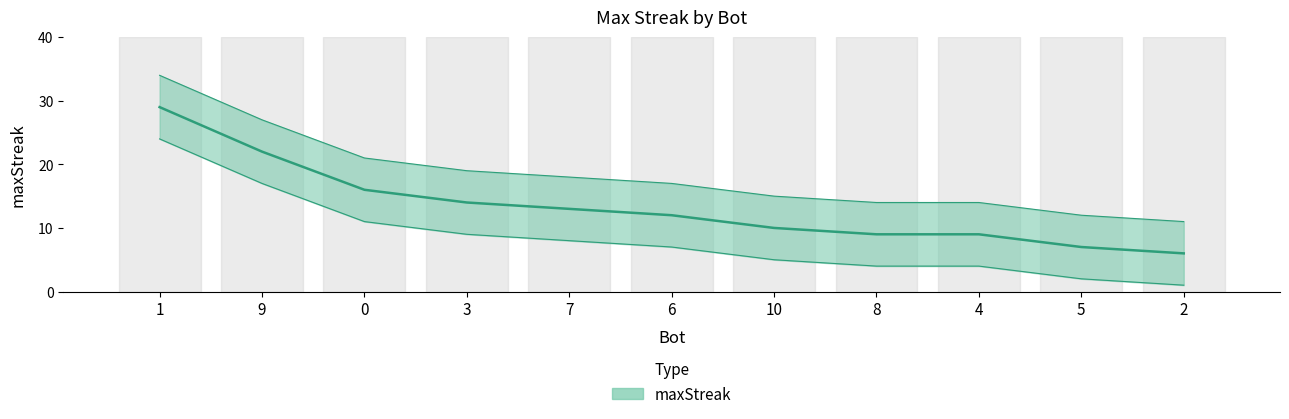

Between 1 and 6, which series saw the biggest shift?

maxStreak